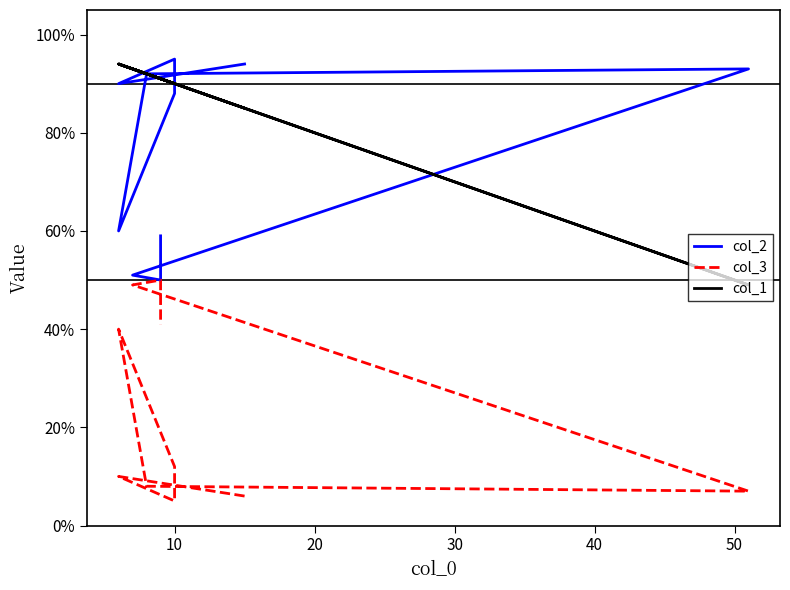

How many distinct data groups are displayed?

3